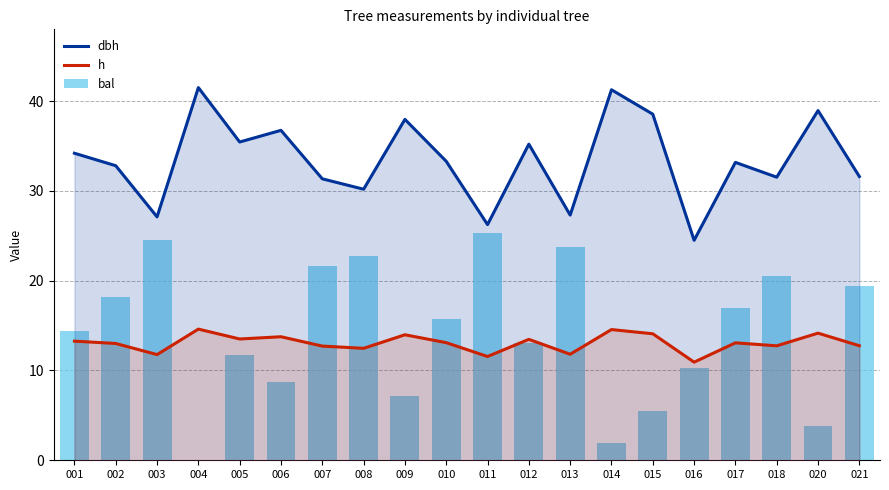

Rank the series at 006 from highest to lowest value.

dbh, h, bal